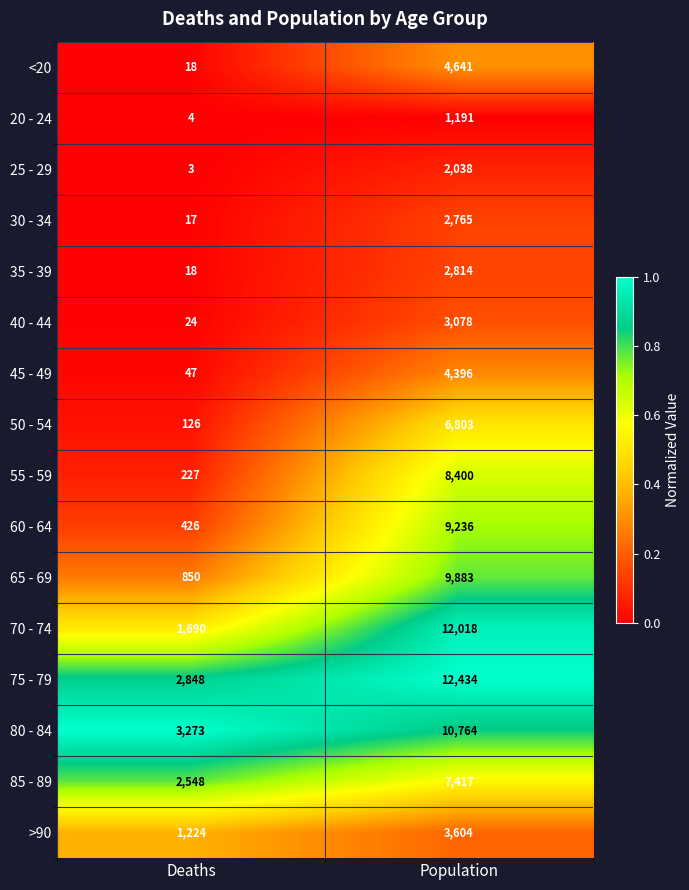

At which category is the sum across all series the highest?

Population